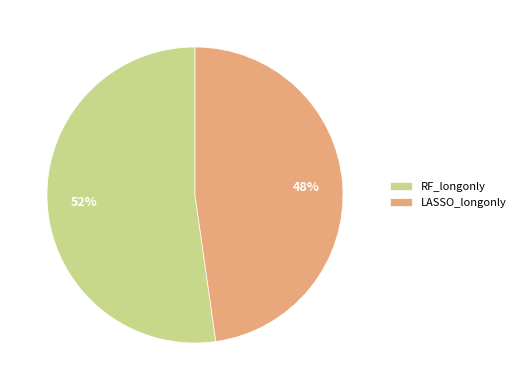

Between RF_longonly and LASSO_longonly, which is larger?

RF_longonly